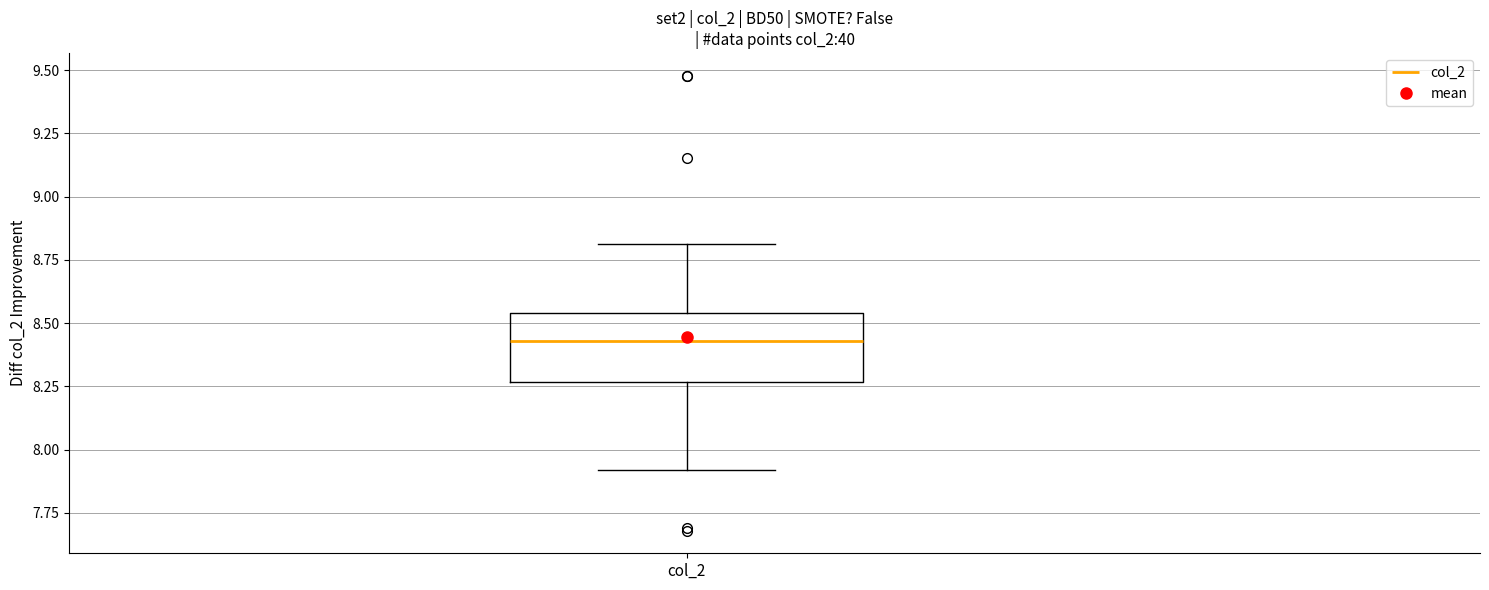

Read this box plot against the y-axis: the position of the median line, the range covered by the box, and the ends of both whiskers. The values are not printed on the chart, so give them approximately, as read against the axis.

median 8.45, box 8.25 to 8.55, whiskers 7.90 to 8.80